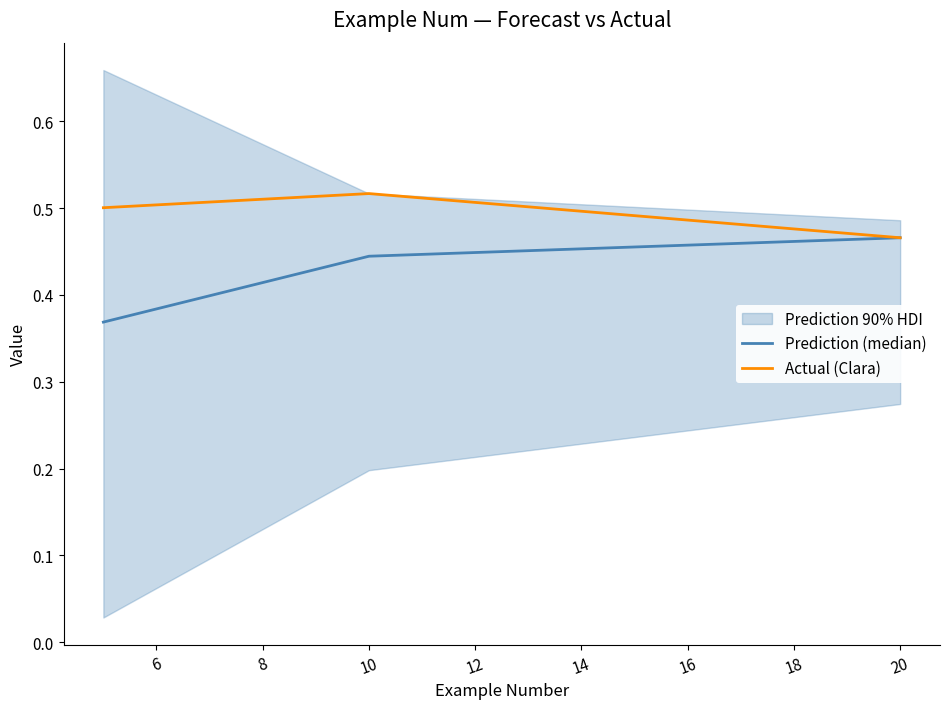

What is the value of the Actual (Clara) point at the 1st from the left?

0.5